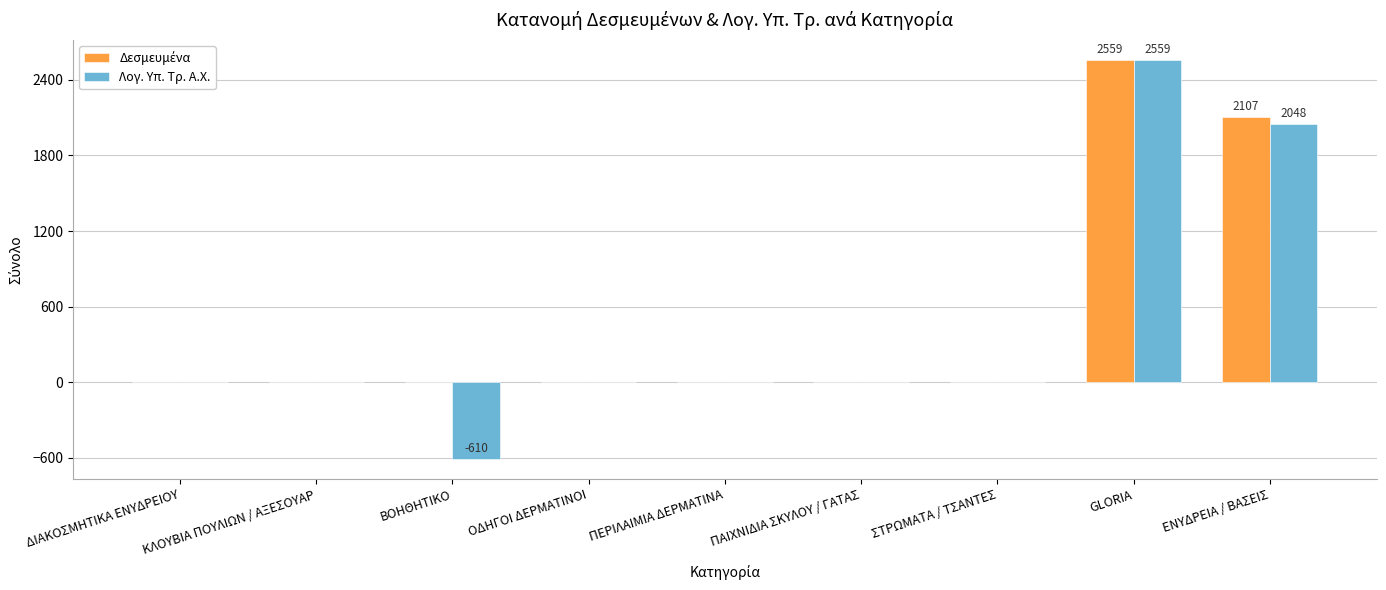

True or false: Λογ. Υπ. Τρ. Α.Χ. has a value of 1572 at ΚΛΟΥΒΙΑ ΠΟΥΛΙΩΝ / ΑΞΕΣΟΥΑΡ.

False